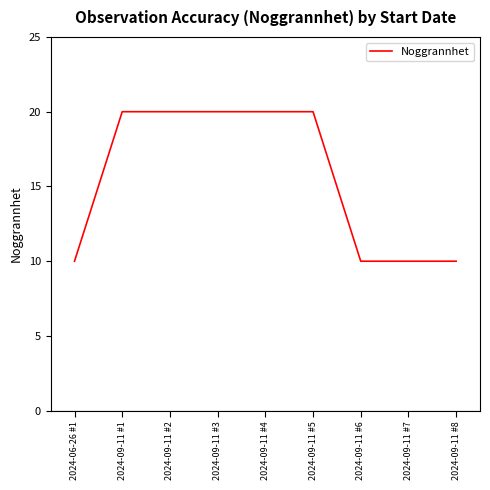

Reading left to right, list all the values displayed in this chart.

10	20	20	20	20	20	10	10	10